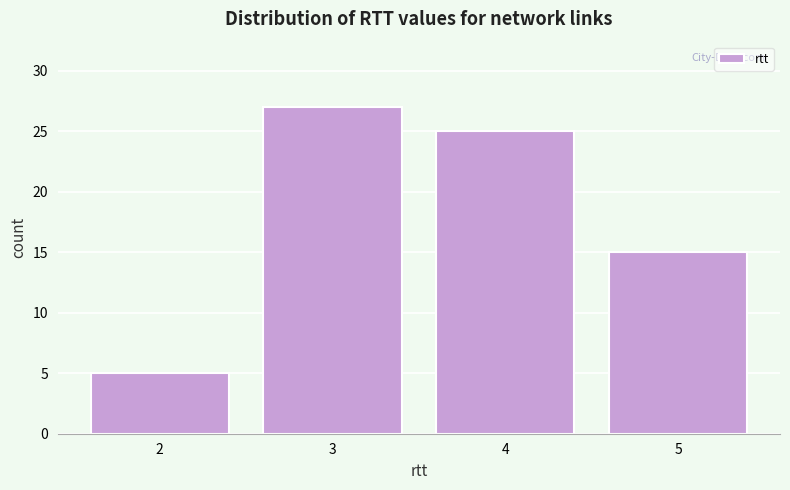

What is the height of the bar covering 1.5 to 2.5 on the x-axis? The values are not printed on the chart, so give them approximately, as read against the axis.

5